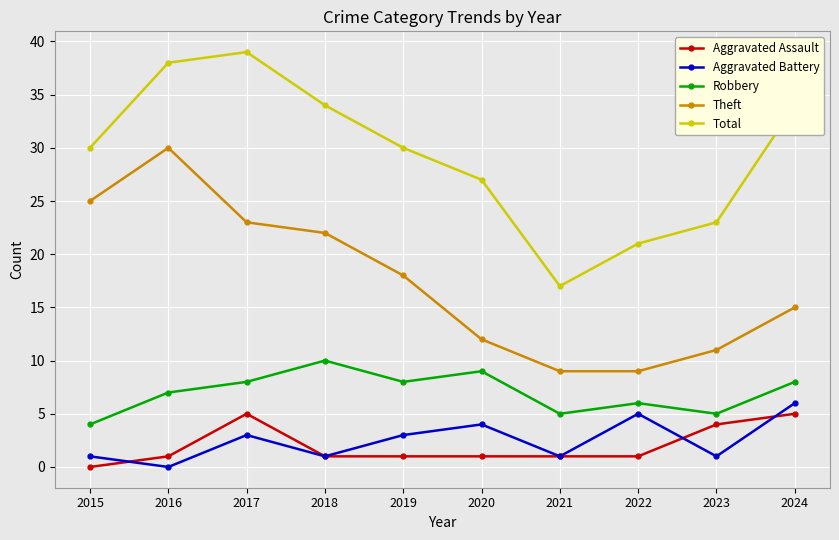

Where is Theft nearest to the value 19?

2019